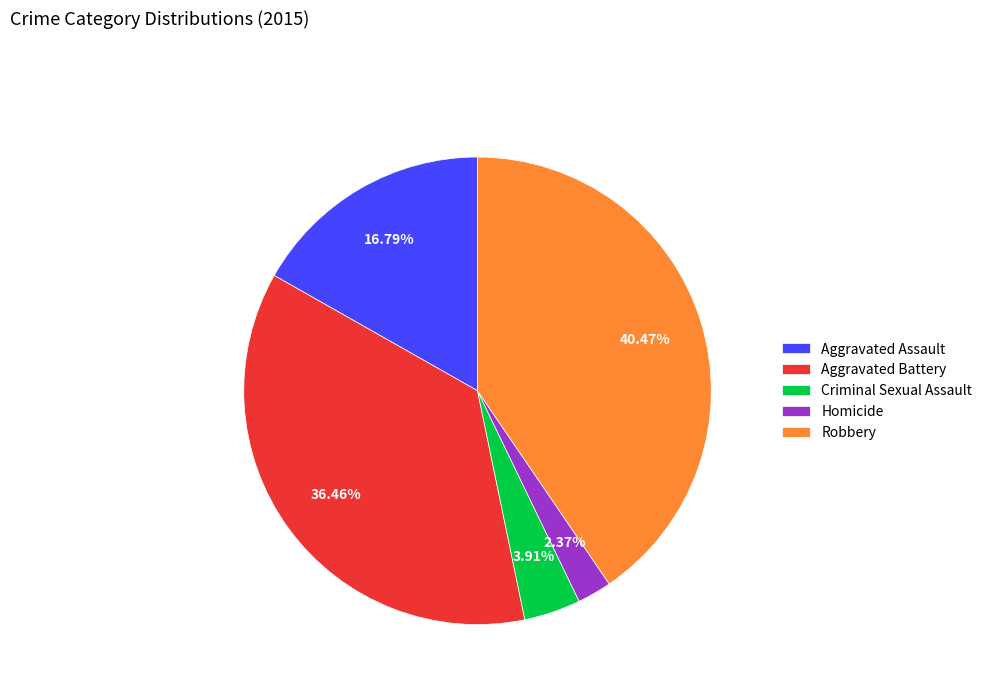

Which category has the smallest portion of the pie?

Homicide